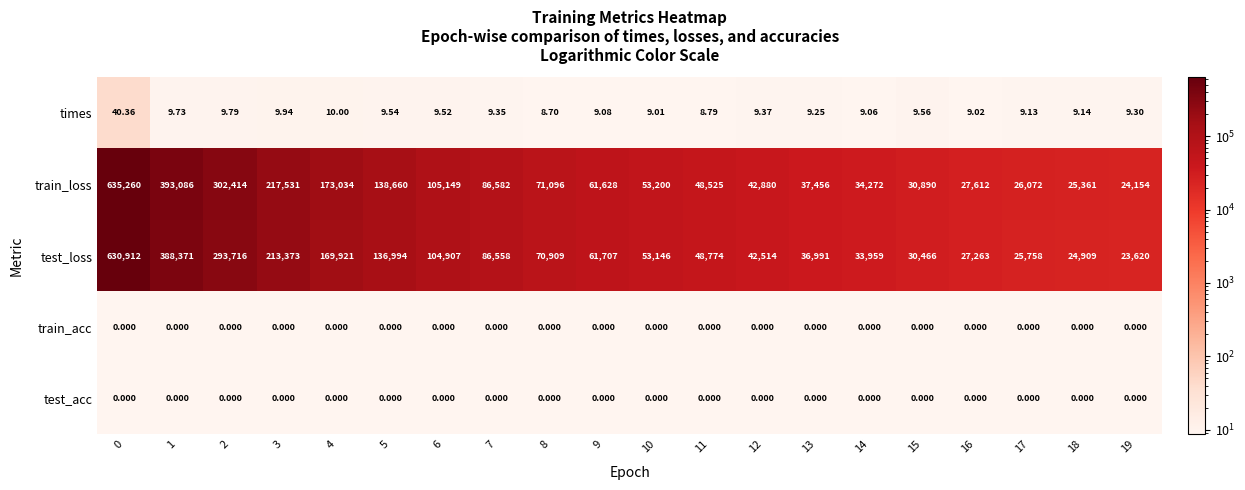

Which series changed the most between 6 and 8?

train_loss